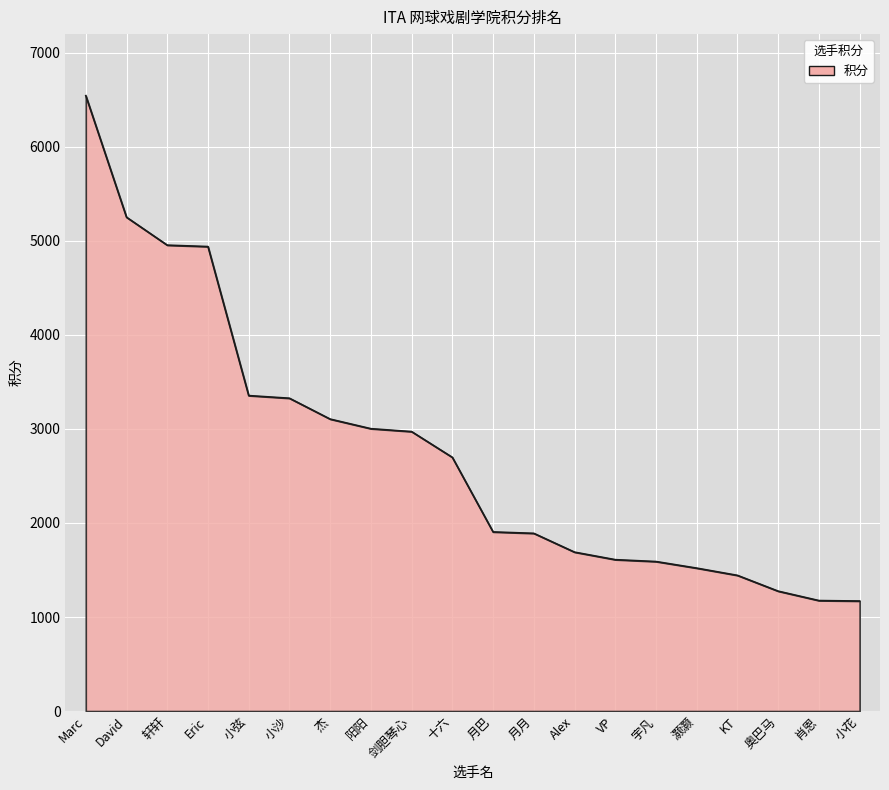

Is it true that the value at Alex is 2662?

False